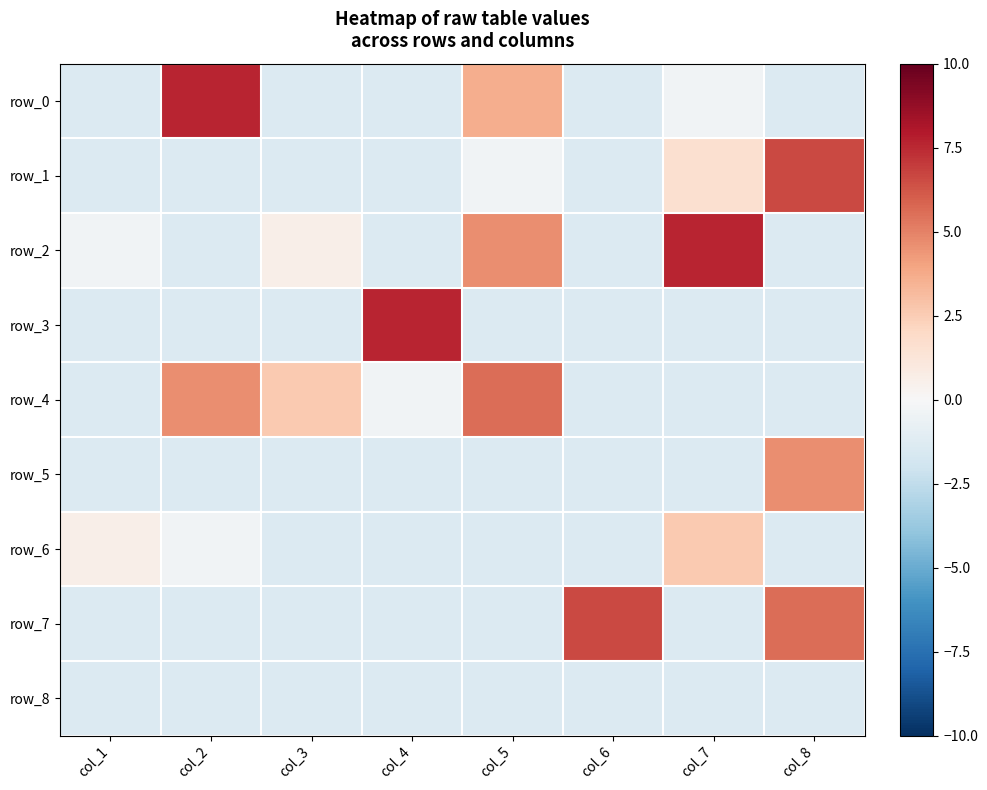

Is it true that row_7 equals 1.7 at col_6?

False